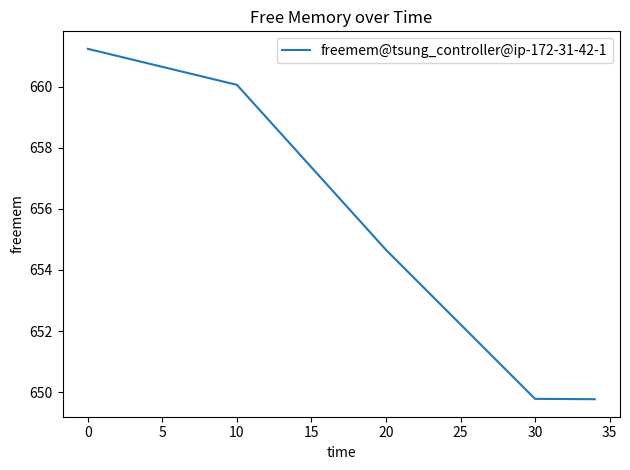

How many series are shown in this chart?

1